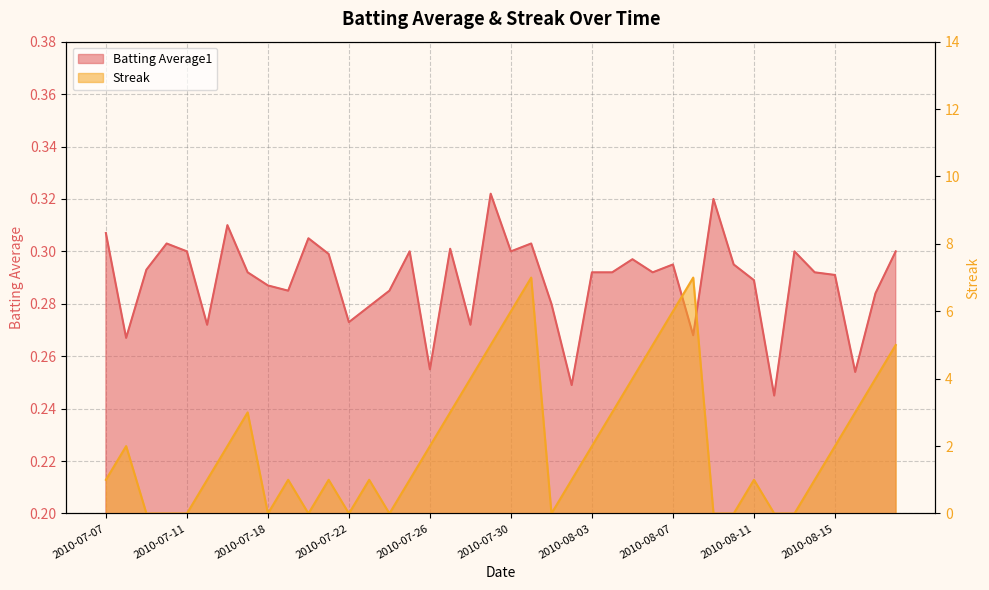

At which category does the chart reach its minimum across all series?

2010-07-09